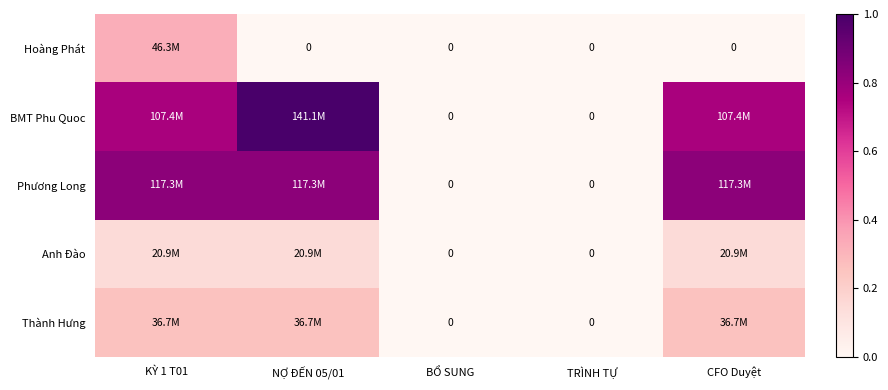

Which series has the largest total across all categories?

BMT Phu Quoc